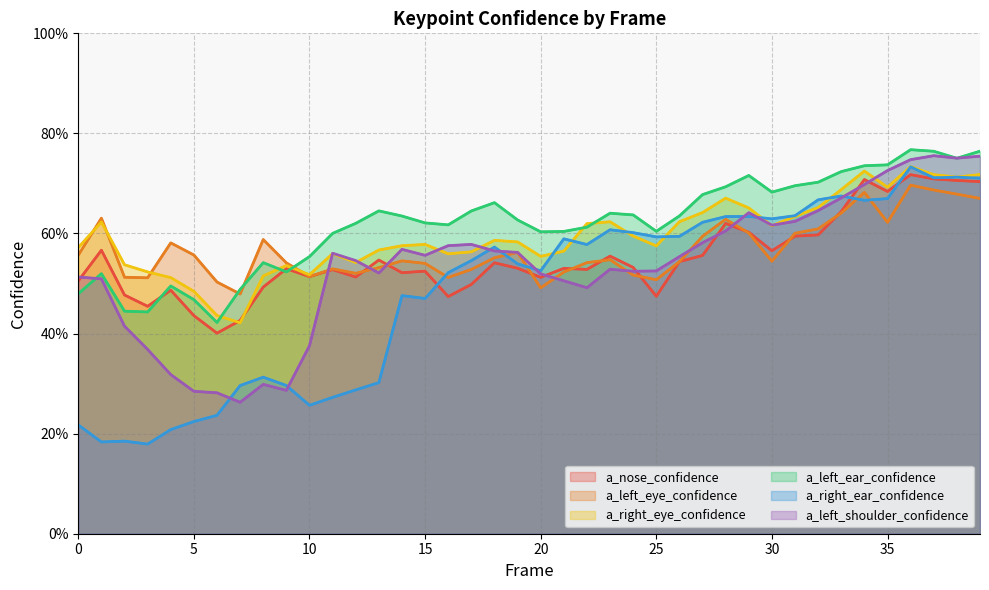

What is the value of the a_nose_confidence point at the 14th from the left?

0.5